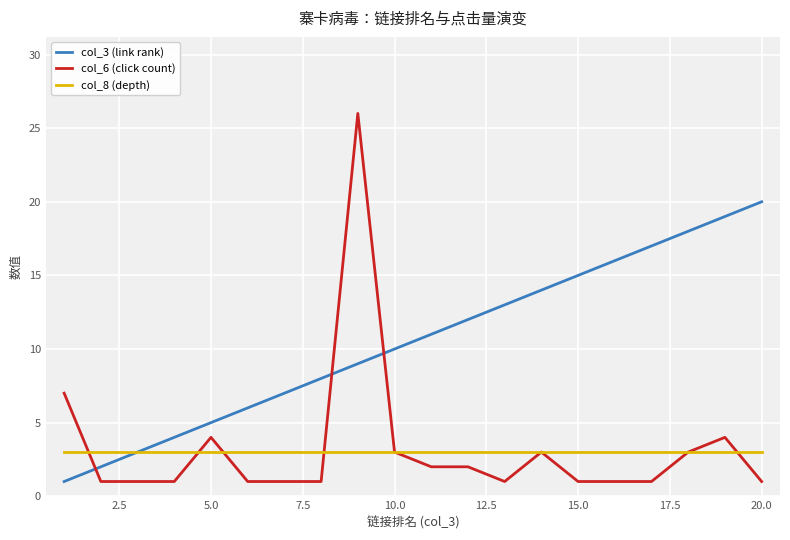

Which series has the largest total across all categories?

col_3 (link rank)